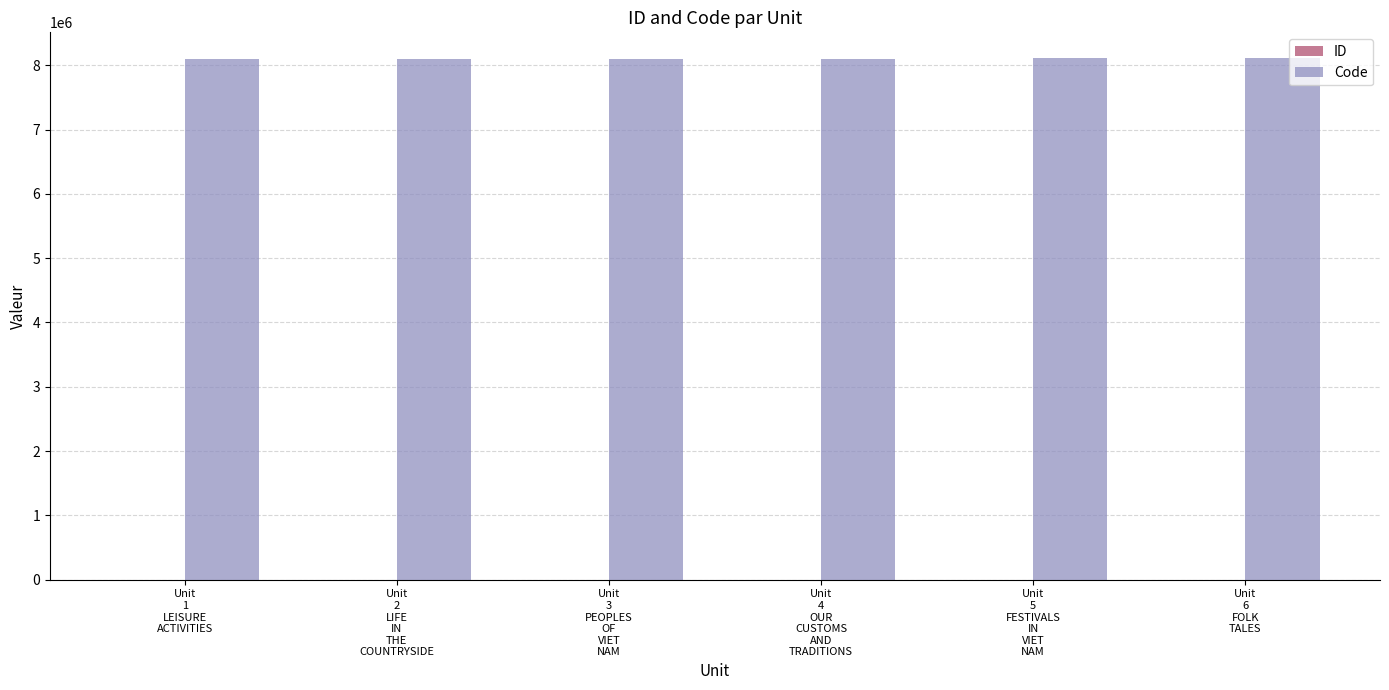

Which series has the largest total across all categories?

Code